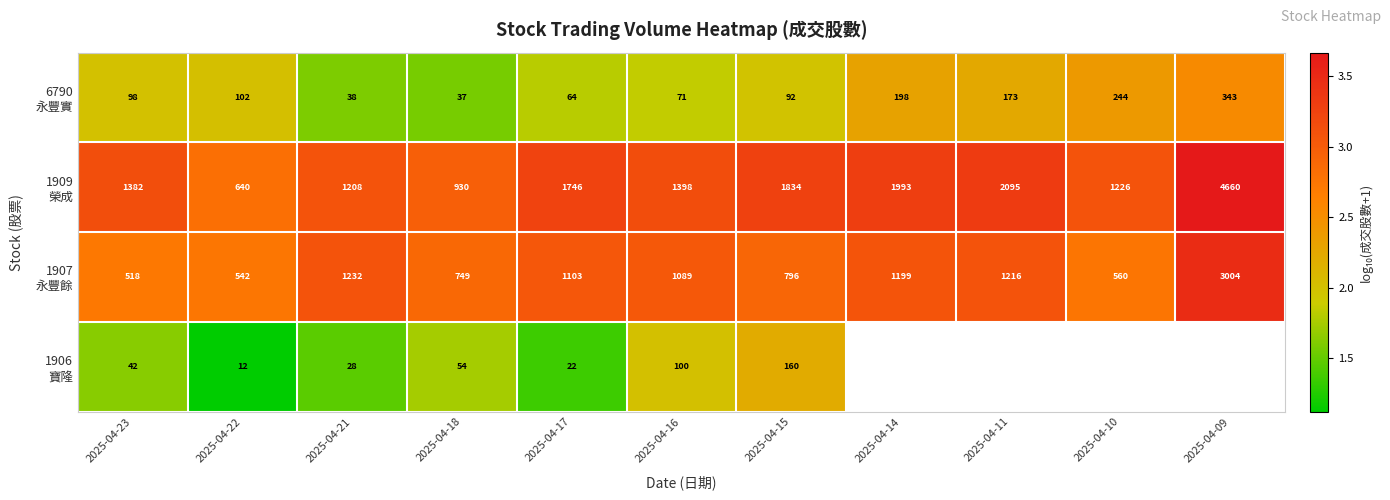

Is the value of 1906 寶隆 at 2025-04-17 greater than the value of 1907 永豐餘 at 2025-04-23?

No